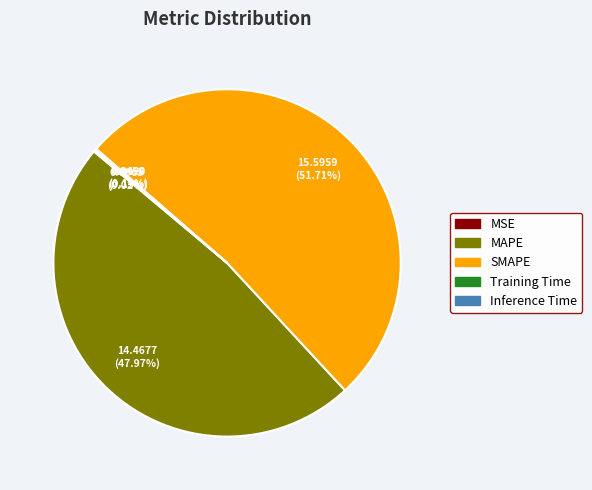

What is the largest slice in the pie chart?

SMAPE